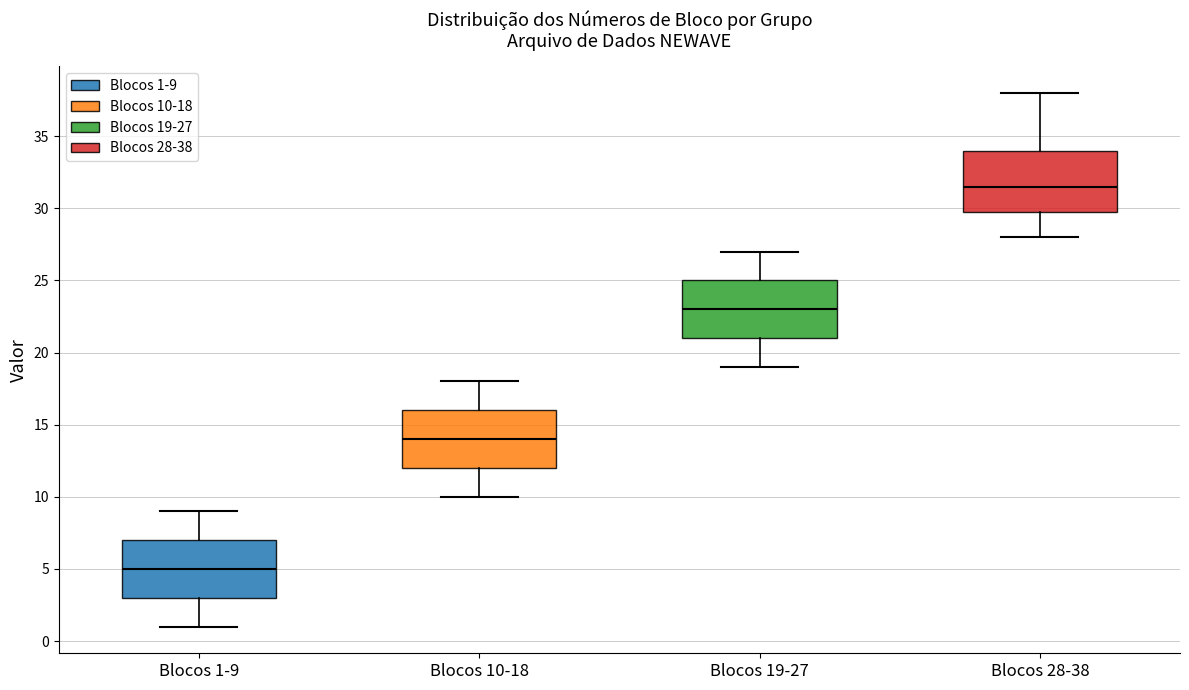

Reading left to right, read every box against the y-axis: the position of its median line, the range the box covers, and the ends of its whiskers. The values are not printed on the chart, so give them approximately, as read against the axis.

Blocos 1-9: median 5.0, box 3.0 to 7.0, whiskers 1.0 to 9.0
Blocos 10-18: median 14.0, box 12.0 to 16.0, whiskers 10.0 to 18.0
Blocos 19-27: median 23.0, box 21.0 to 25.0, whiskers 19.0 to 27.0
Blocos 28-38: median 31.5, box 30.0 to 34.0, whiskers 28.0 to 38.0